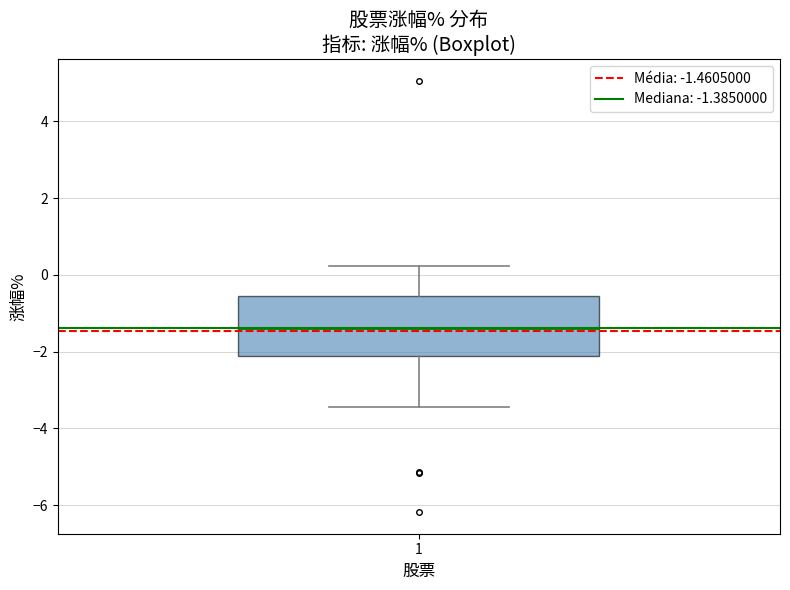

Where does the lower whisker of the box at x = 1 end on the y-axis? The values are not printed on the chart, so give them approximately, as read against the axis.

-3.4